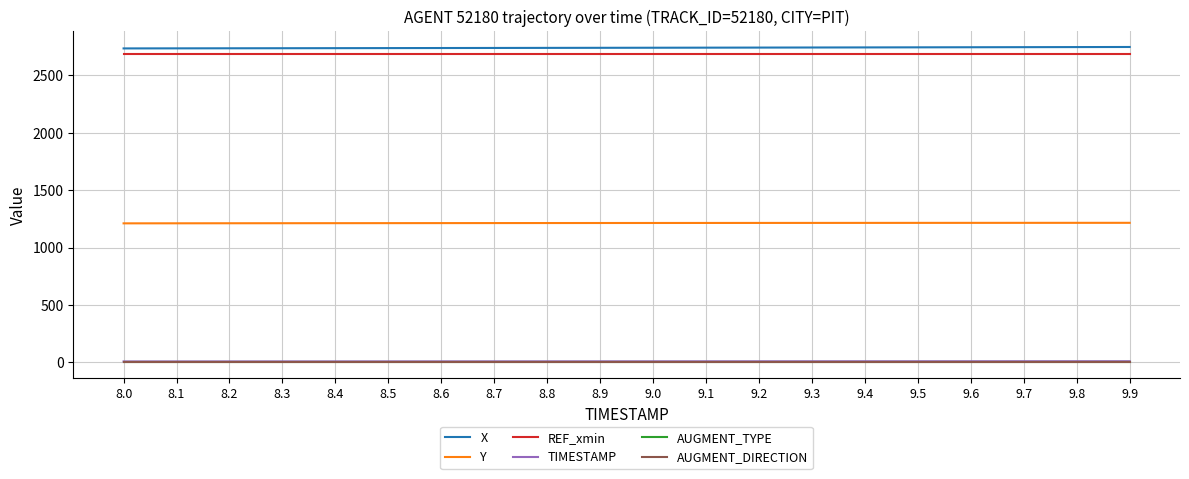

Which series has the largest total across all categories?

X